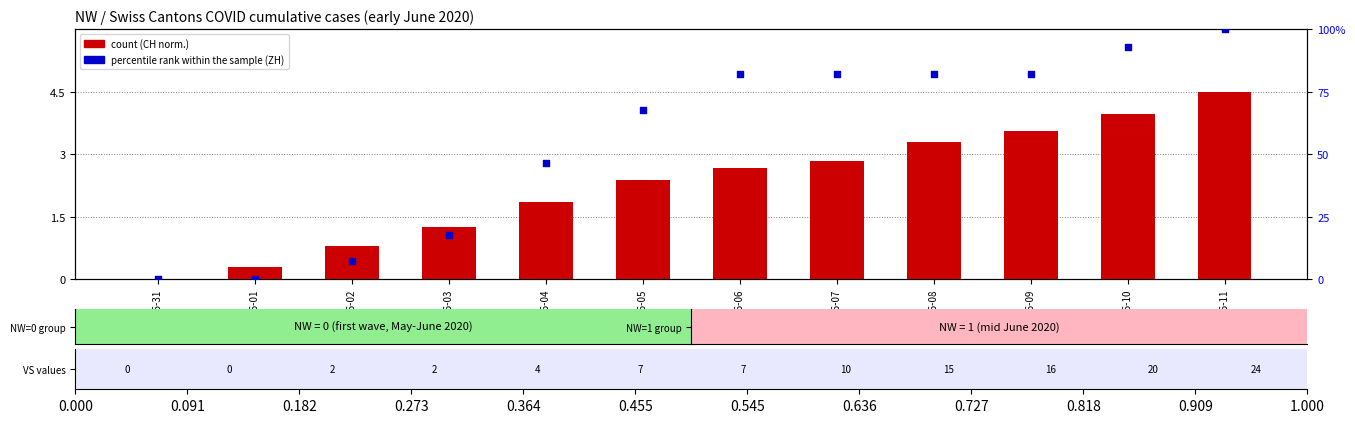

Which series has the largest total across all categories?

percentile rank within the sample